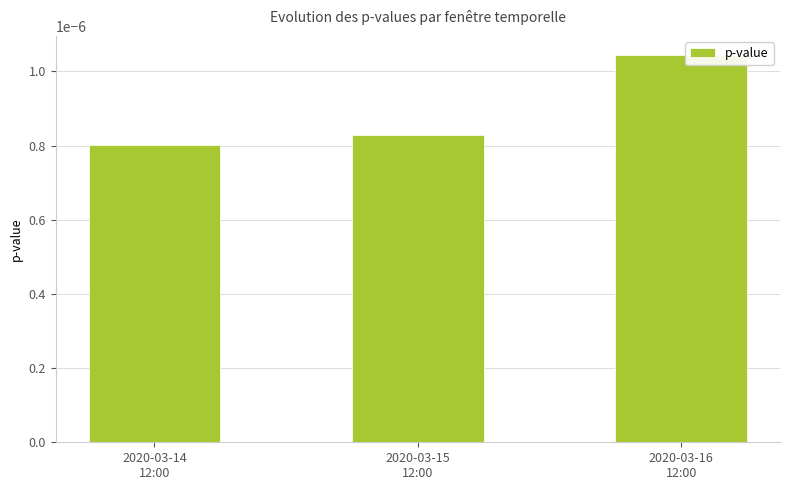

Count the number of data series in this chart.

1